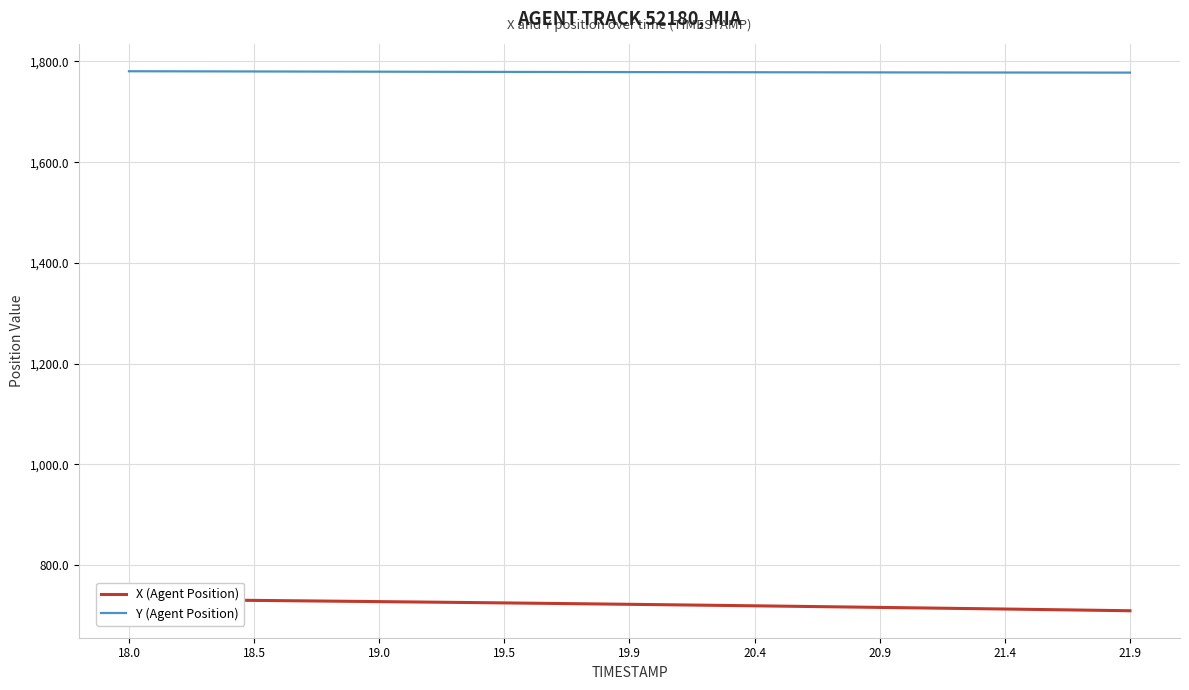

What is the label of the 40th point from the left?

21.9